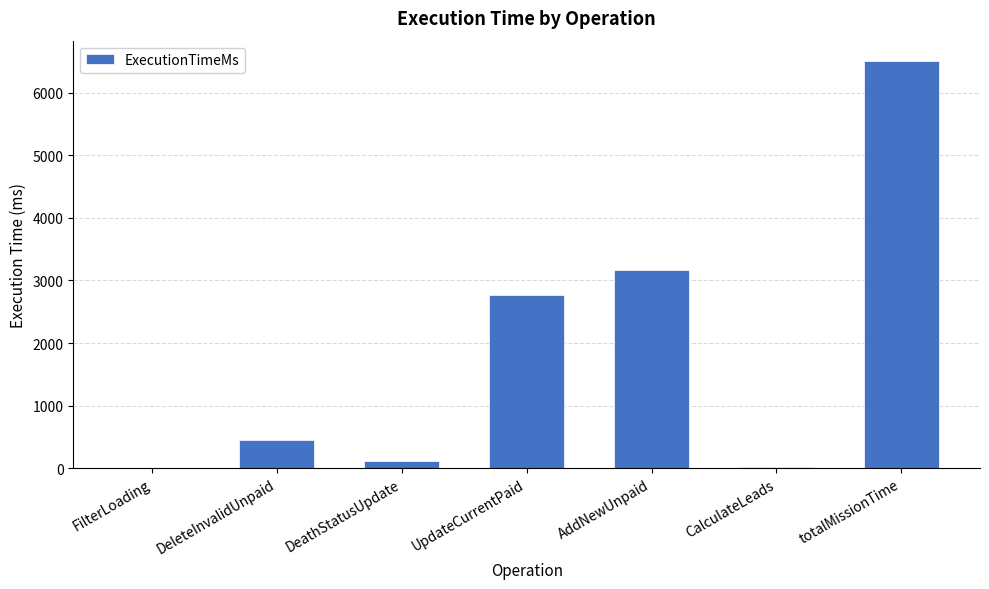

What is the sum of the values at DeleteInvalidUnpaid and totalMissionTime?

6952